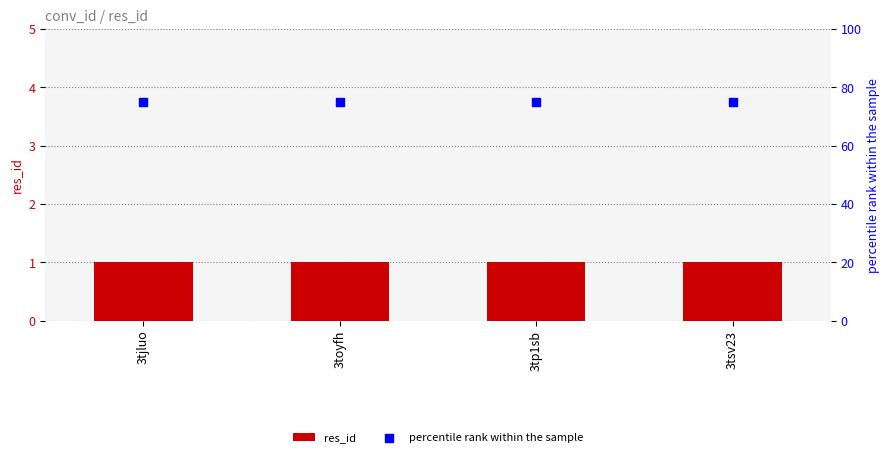

At which category is the sum across all series the highest?

3tjluo